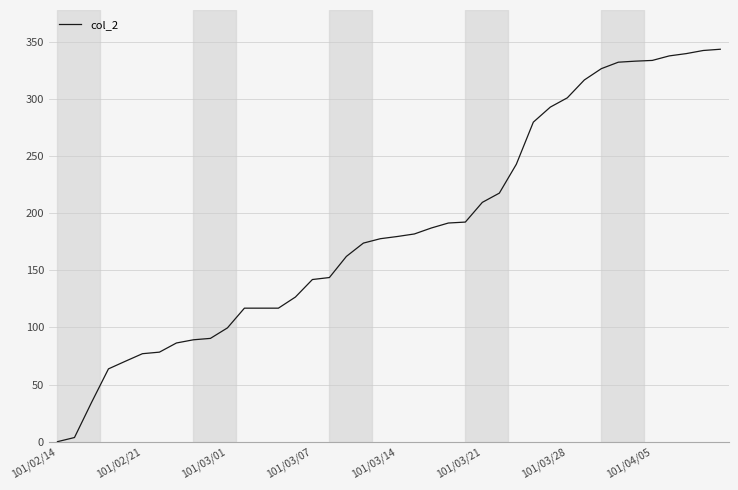

What is the greatest value displayed?

343.6